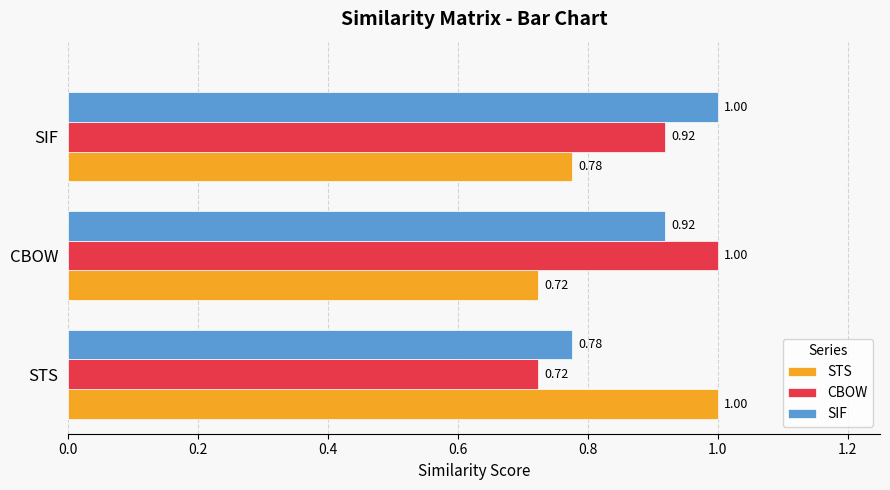

What is the total value across all series at STS?

2.5